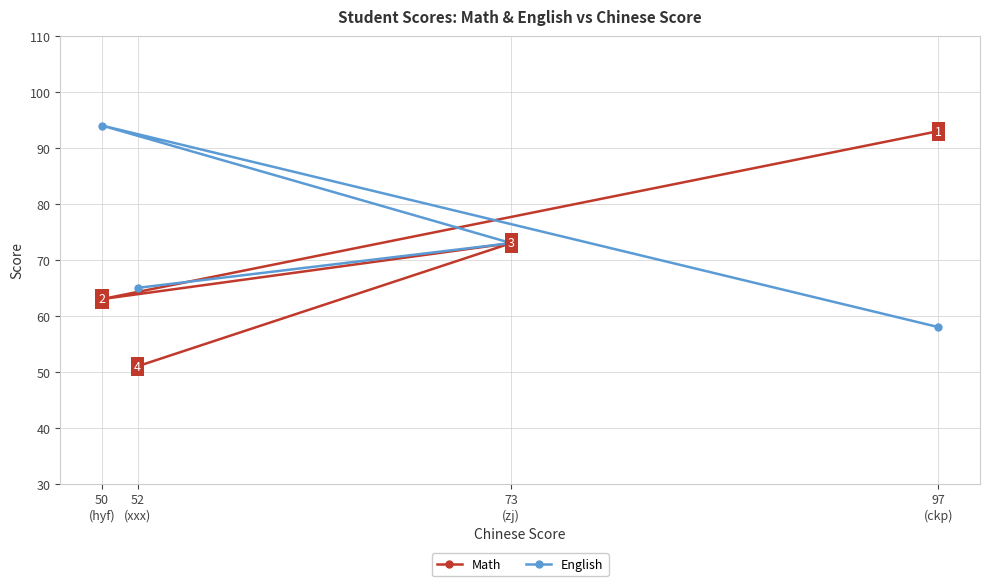

True or false: English has a value of 58 at 97
(ckp).

True